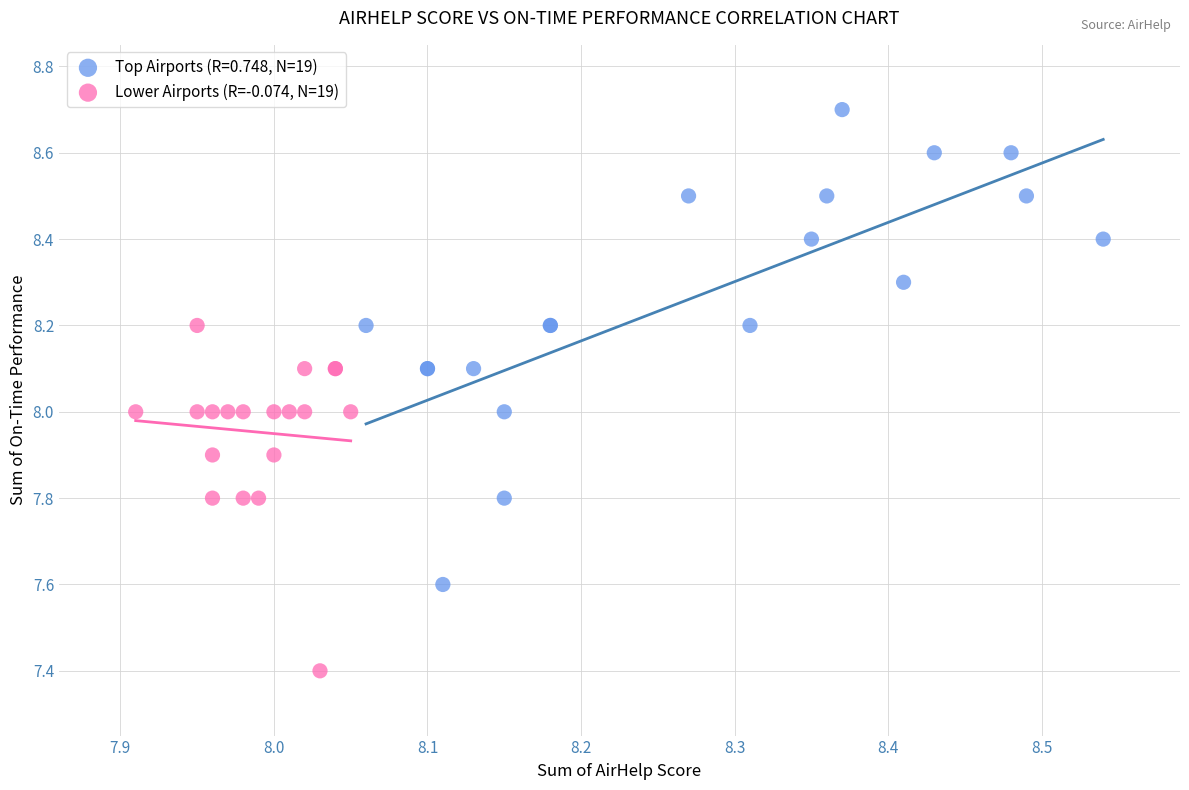

Which series reaches the maximum Y coordinate?

Top Airports (R=0.748, N=19)